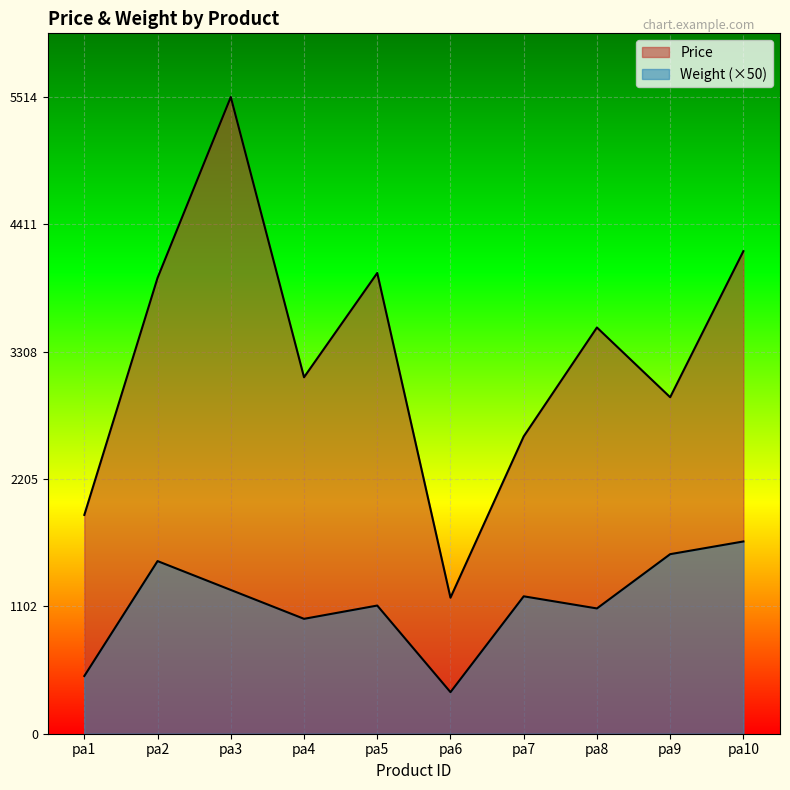

List the labels in order of Price value, smallest first.

pa6, pa1, pa7, pa9, pa4, pa8, pa2, pa5, pa10, pa3